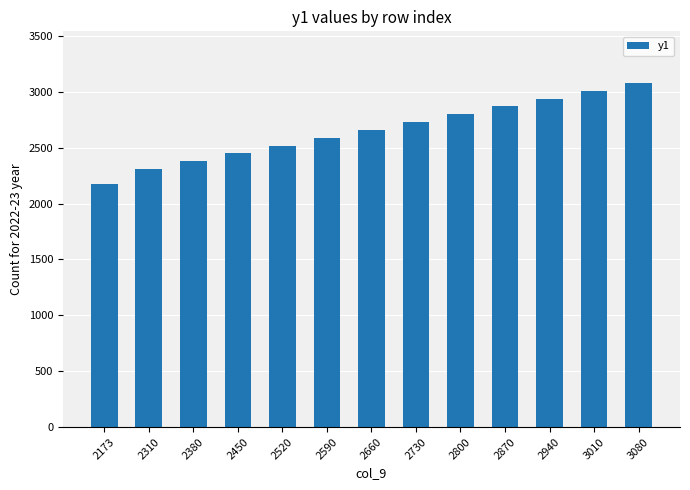

Reading left to right, transcribe all the data shown in this chart.

2173=2173	2310=2310	2380=2380	2450=2450	2520=2520	2590=2590	2660=2660	2730=2730	2800=2800	2870=2870	2940=2940	3010=3010	3080=3080